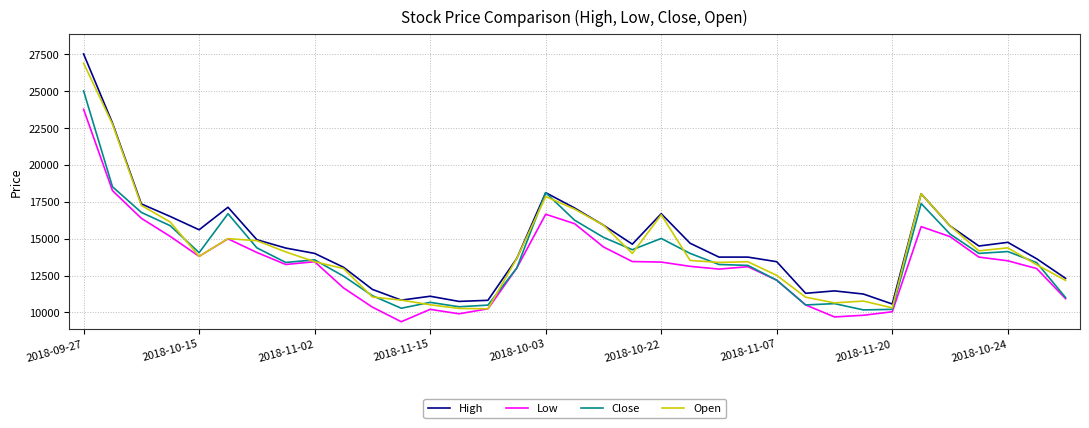

What is the maximum value shown in the chart?

27500.0